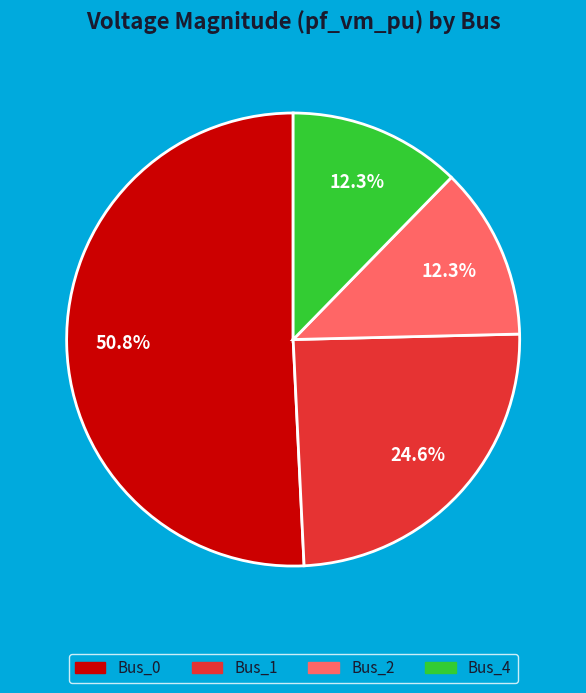

How many slices are in this pie chart?

4